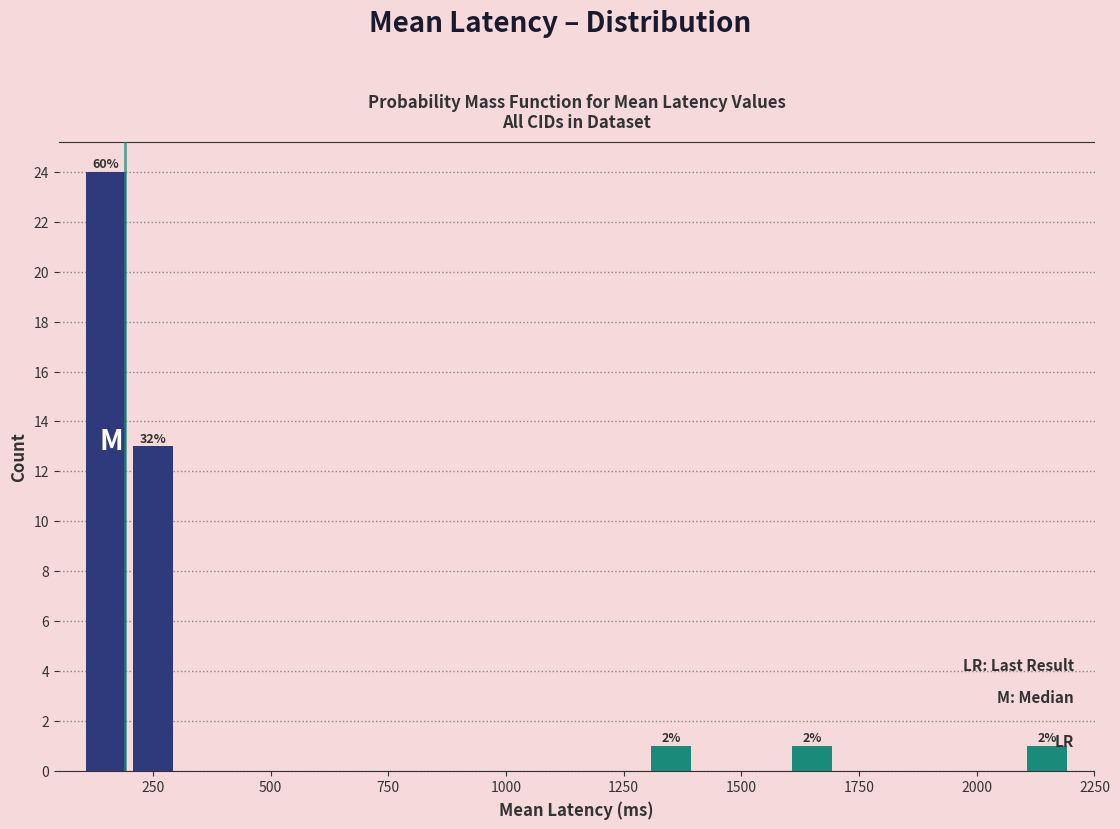

Around what value on the x-axis is the tallest bar? Give the approximate position of its centre, as read against the axis.

150